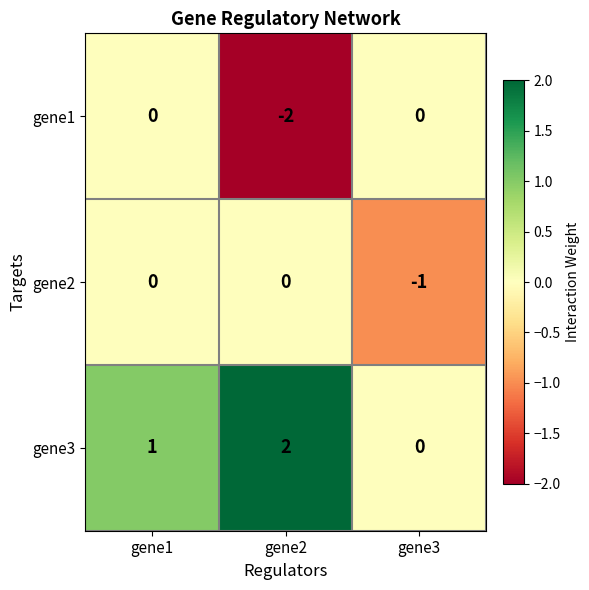

Reading left to right, list all the values displayed in this chart.

gene1: gene1=0	gene2=-2	gene3=0
gene2: gene1=0	gene2=0	gene3=-1
gene3: gene1=1	gene2=2	gene3=0